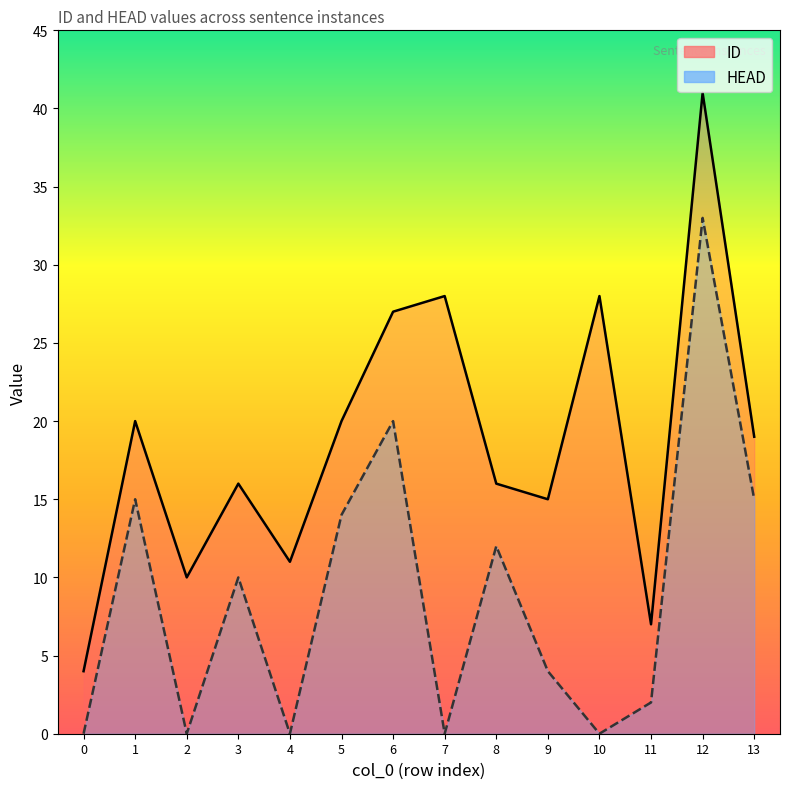

Which series has the largest range (max minus min)?

ID